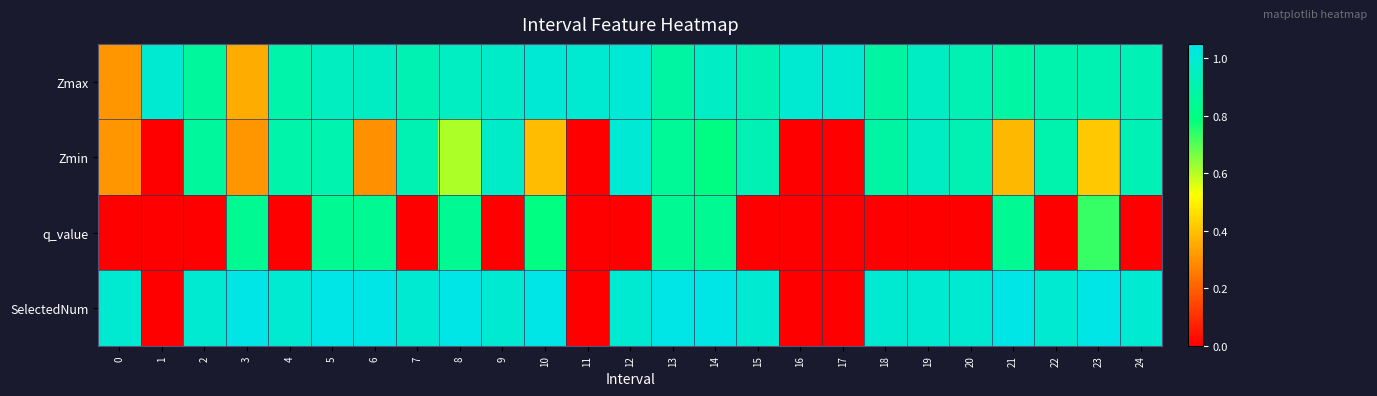

How many distinct data groups are displayed?

4